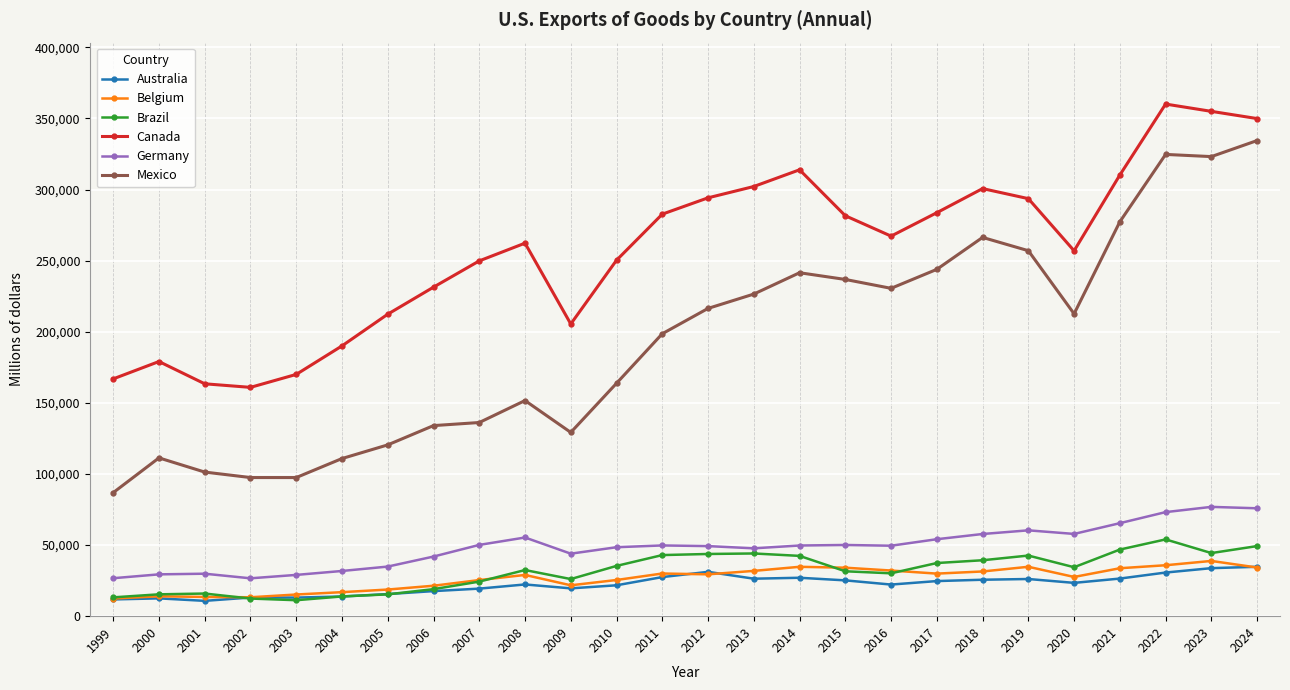

Does the chart have visible grid lines?

Yes